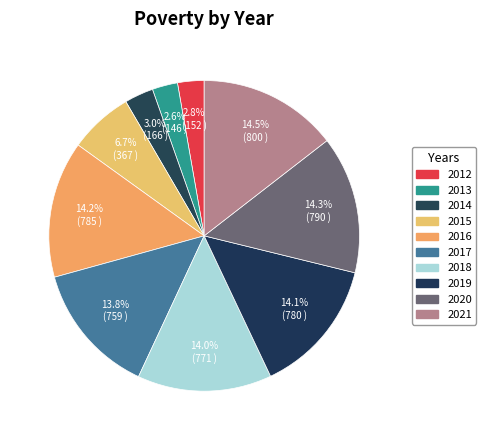

To the nearest percent, what percentage of the pie is 2016?

14%